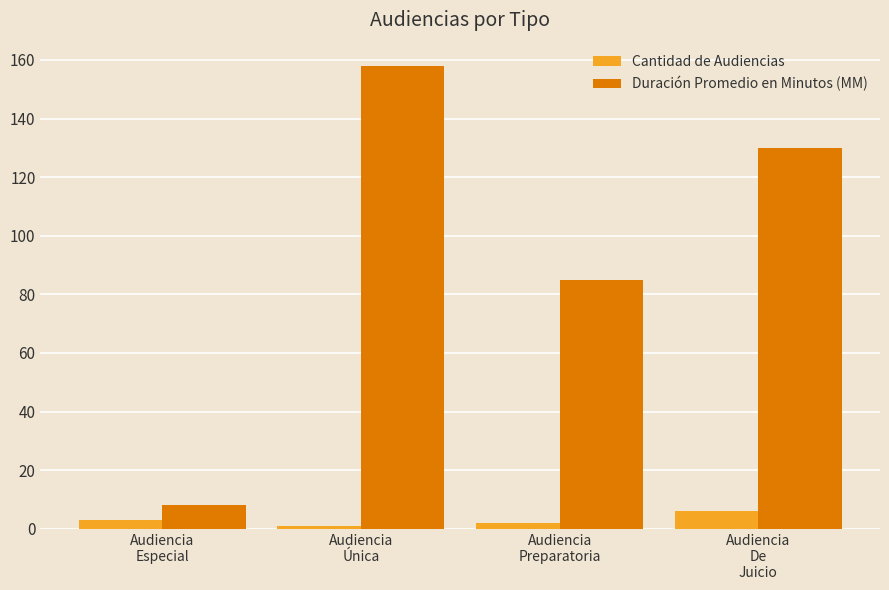

What is the label of the 2nd bar from the left?

Audiencia
Única